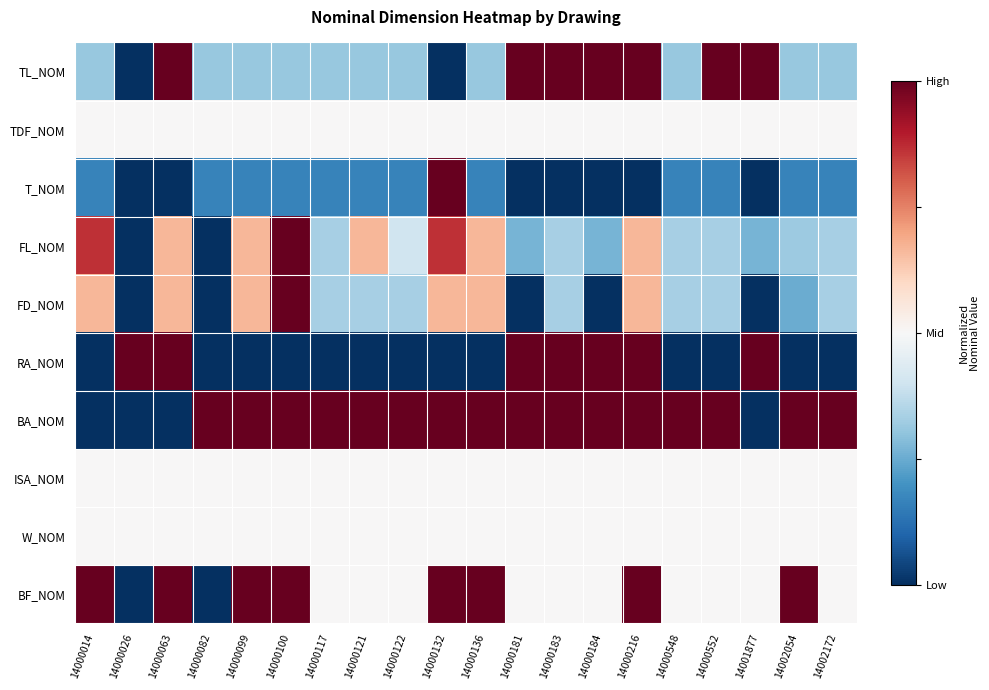

Which label corresponds to the largest value in the chart?

14000063